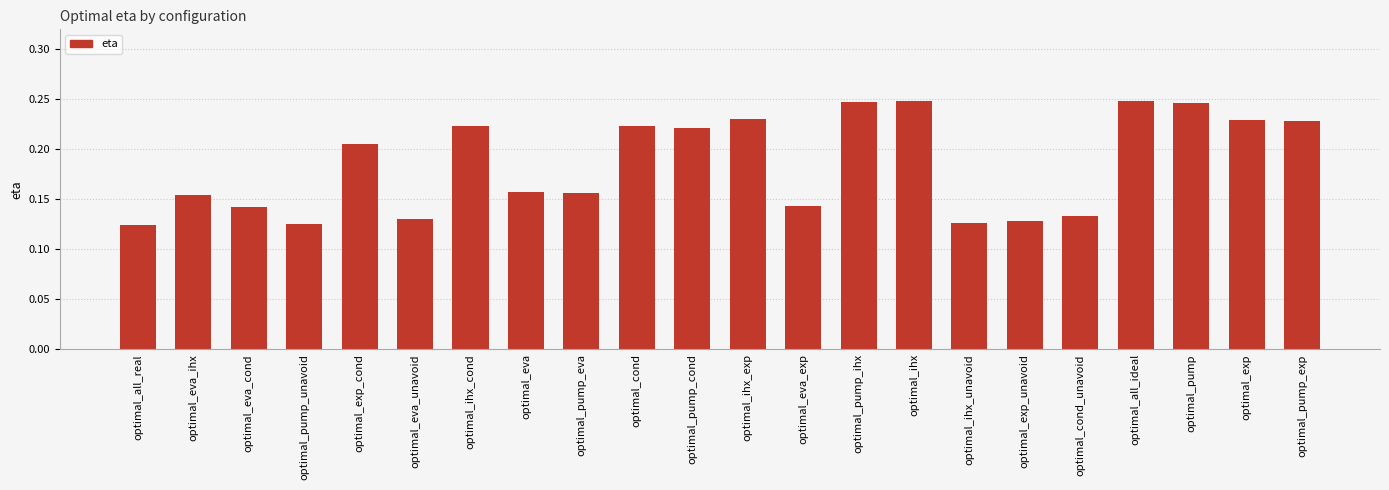

What is the sum of all values?

4.1